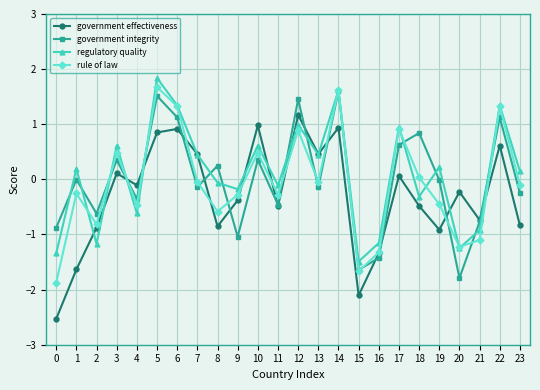

How many intersections are there between government effectiveness and government integrity?

12